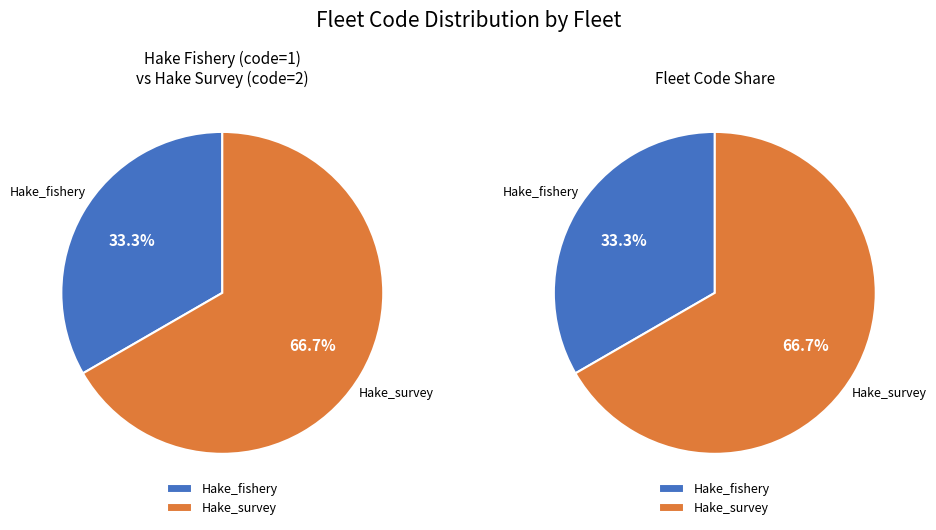

What is the change in value from Hake_fishery to Hake_survey?

+1